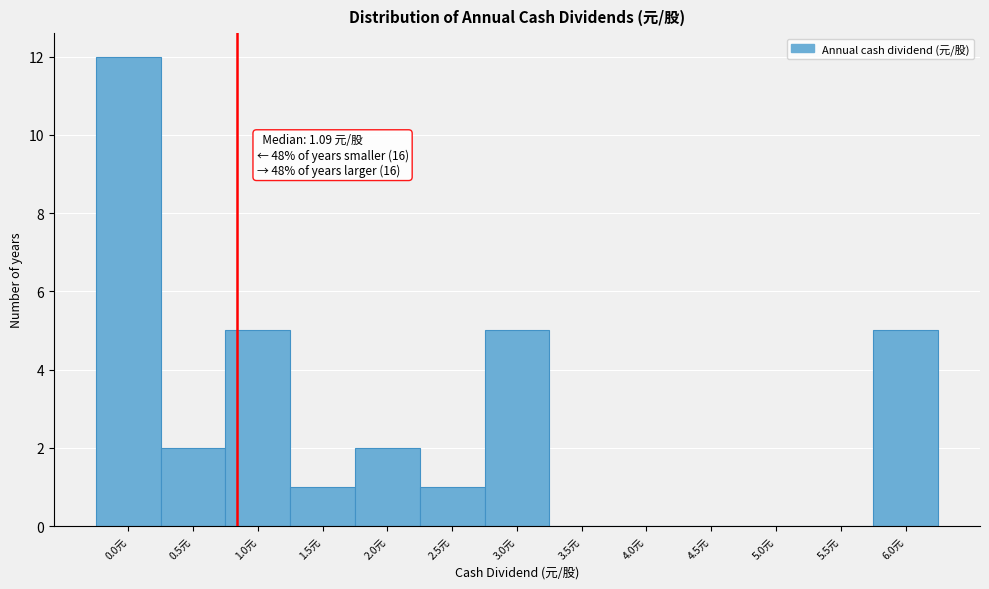

Reading left to right, what are all the values shown in this chart?

0.0元=12	0.5元=2	1.0元=5	1.5元=1	2.0元=2	2.5元=1	3.0元=5	3.5元=0	4.0元=0	4.5元=0	5.0元=0	5.5元=0	6.0元=5